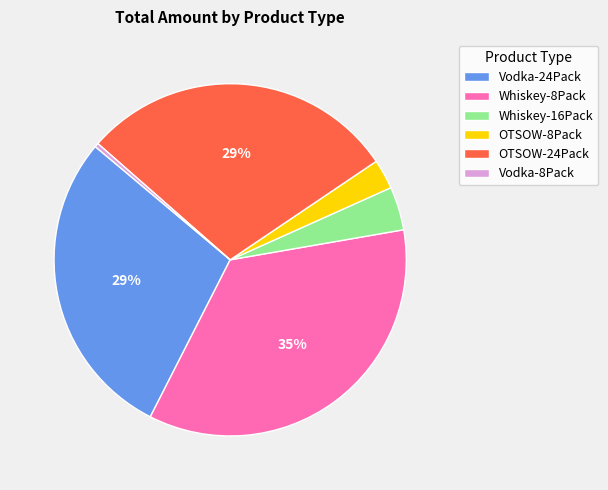

Which slice is the largest?

Whiskey-8Pack